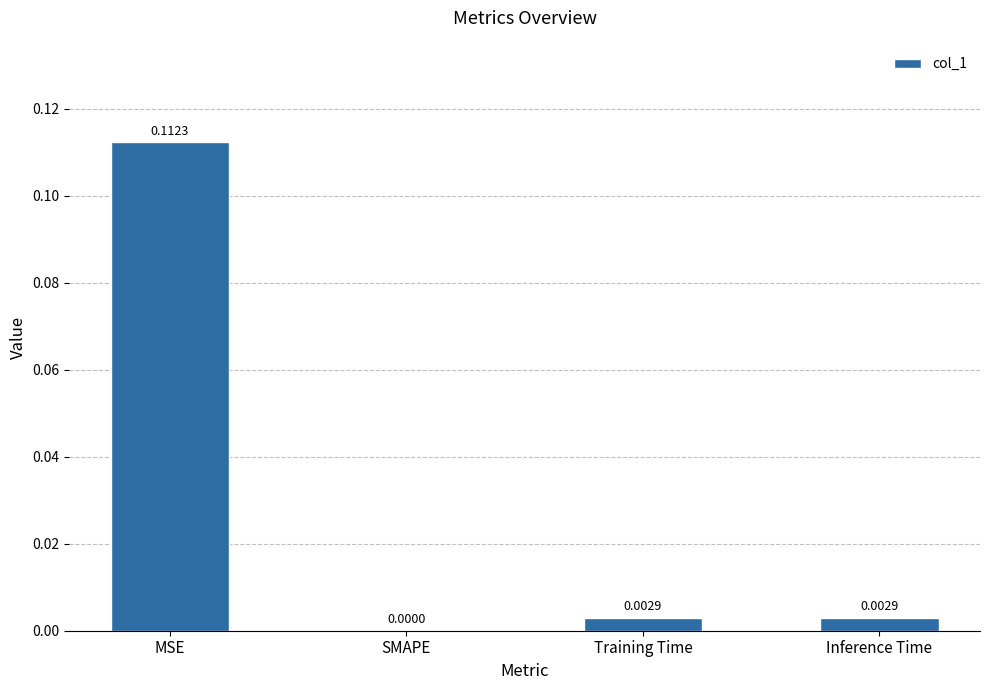

At which label is the value closest to 0?

SMAPE